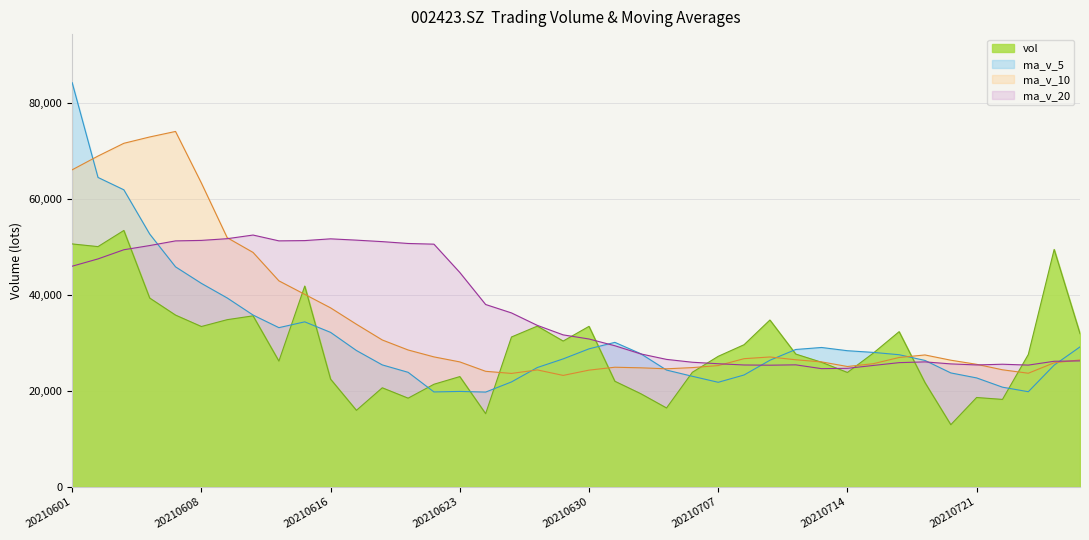

How many times do ma_v_10 and ma_v_5 cross each other?

6